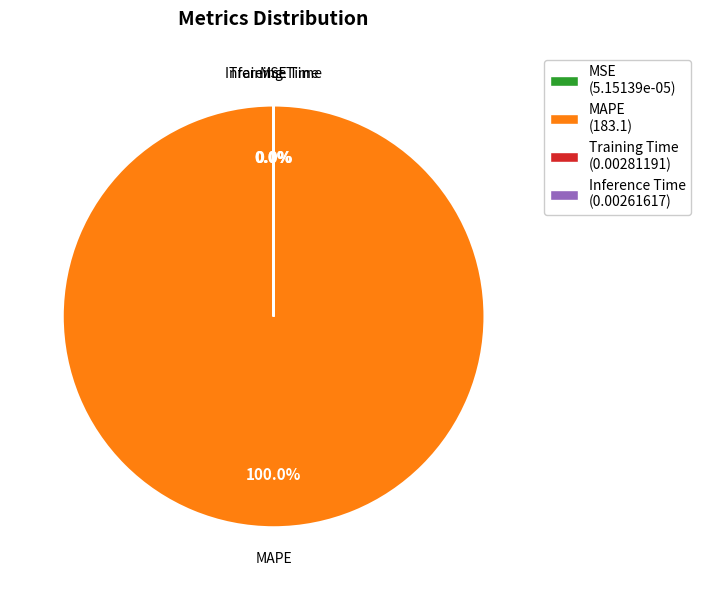

Which slice represents more than half of the pie?

MAPE